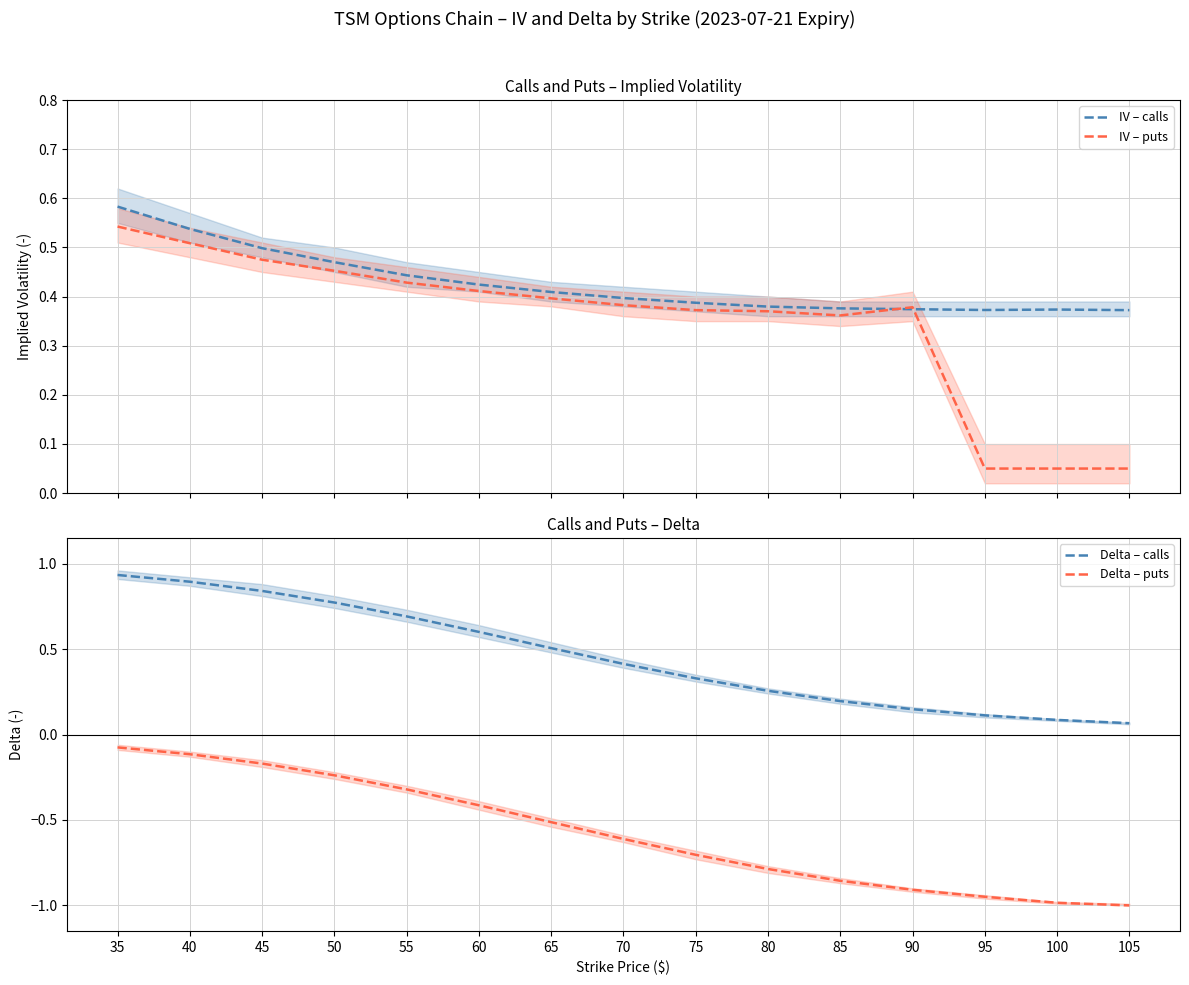

What is the minimum value shown in the chart?

-1.0